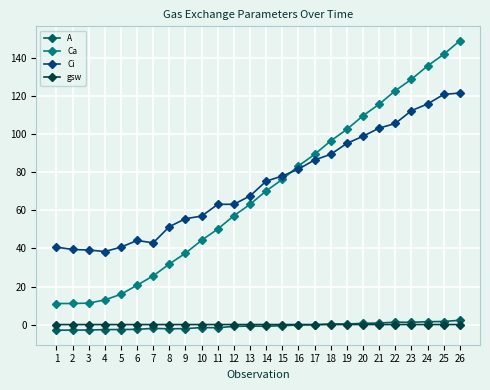

What is the difference between the A values at 18 and 11?

2.0